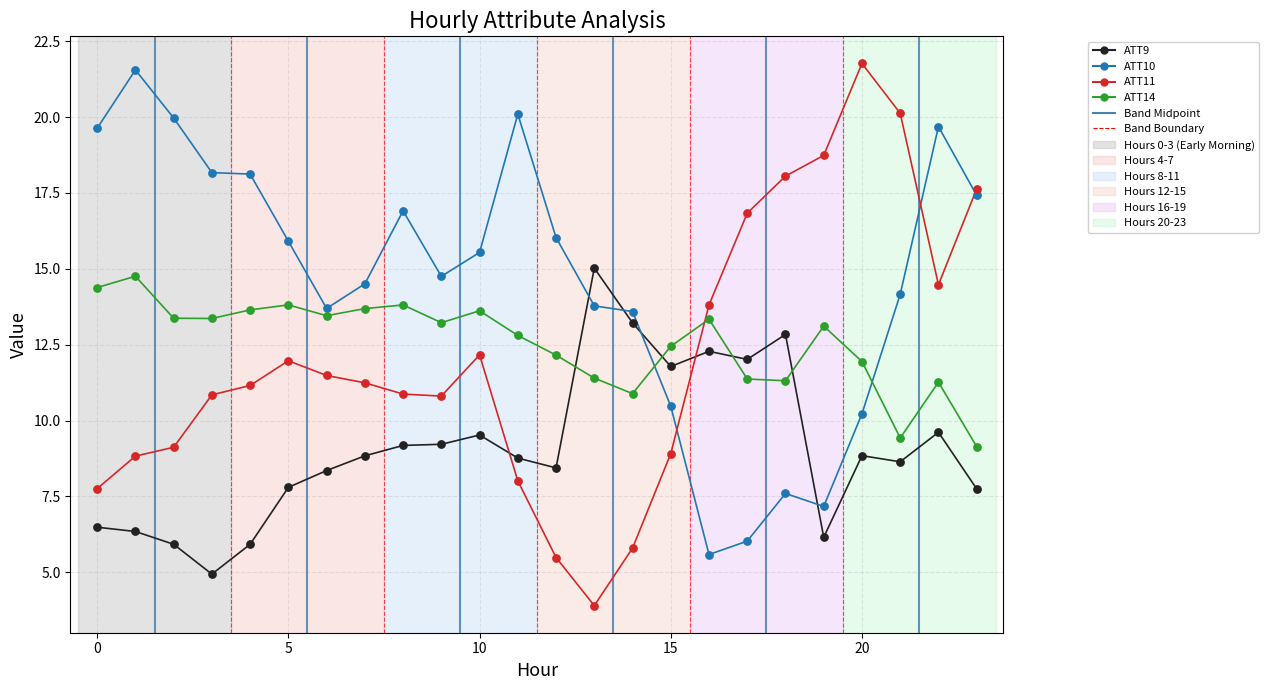

Which series has the widest spread of values?

ATT11